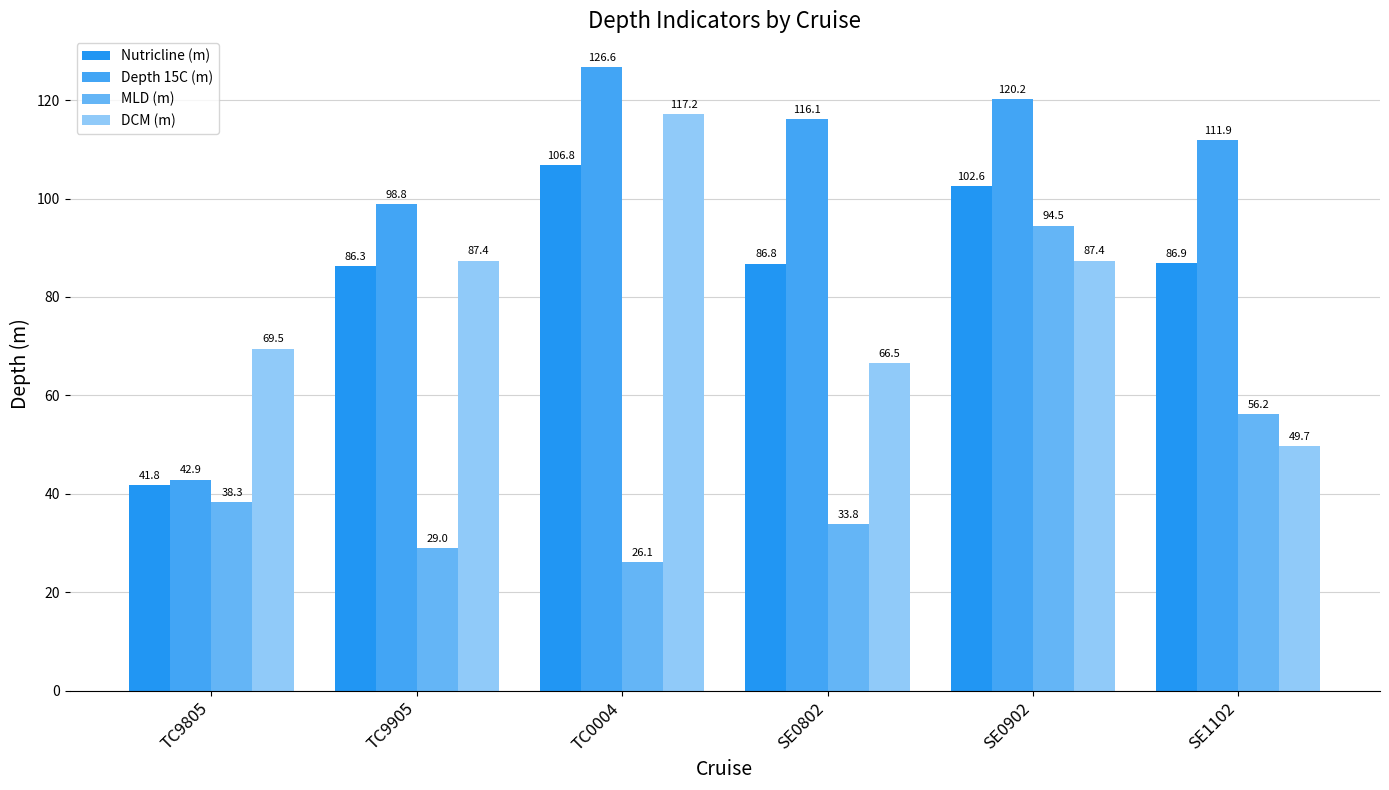

What are all the series names shown in the legend?

Nutricline (m), Depth 15C (m), MLD (m), DCM (m)